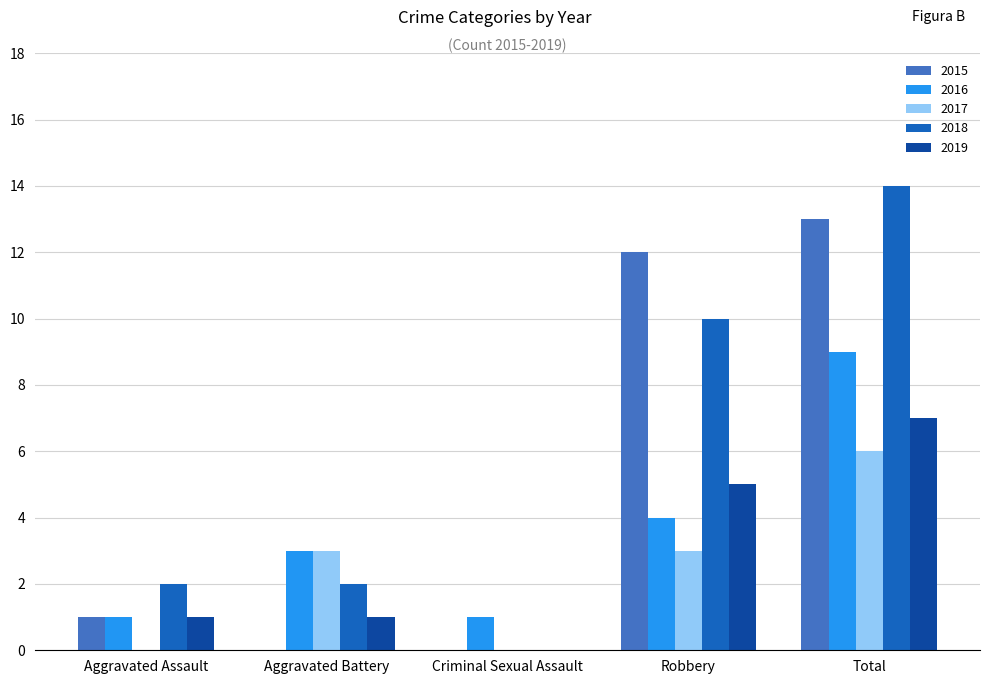

How many groups of bars are there?

5